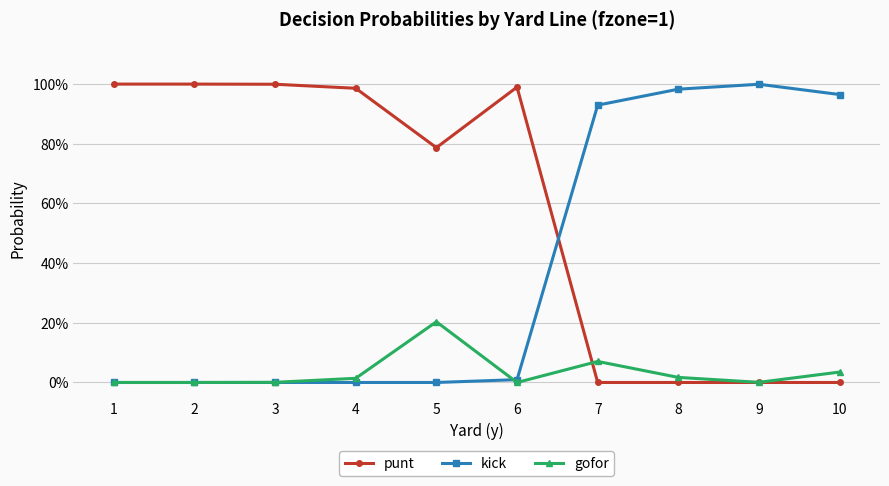

Does the chart have visible grid lines?

Yes